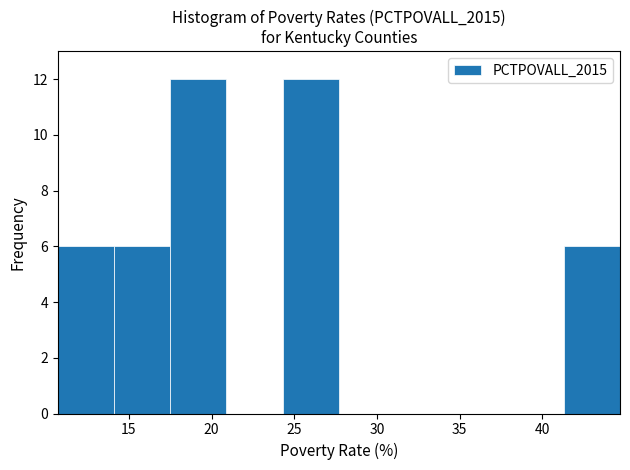

Reading left to right, list every bar in this chart as the range it spans on the x-axis followed by its height. Neither the bar edges nor the heights are printed on the chart, so give them approximately, as read against the axes.

10.7 to 14.1: 6
14.1 to 17.5: 6
17.5 to 20.9: 12
20.9 to 24.3: 0
24.3 to 27.7: 12
27.7 to 31.1: 0
31.1 to 34.5: 0
34.5 to 37.9: 0
37.9 to 41.3: 0
41.3 to 44.7: 6